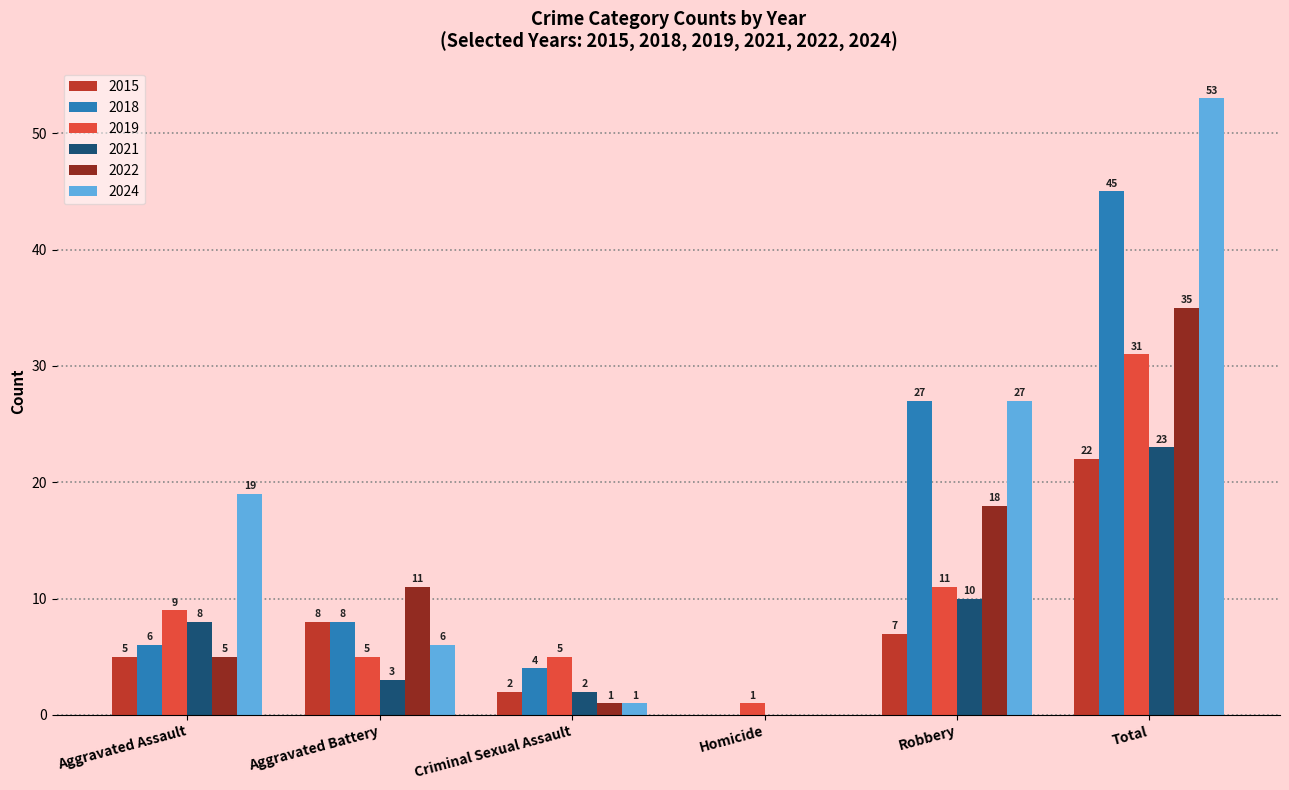

What is the maximum value for 2015?

22